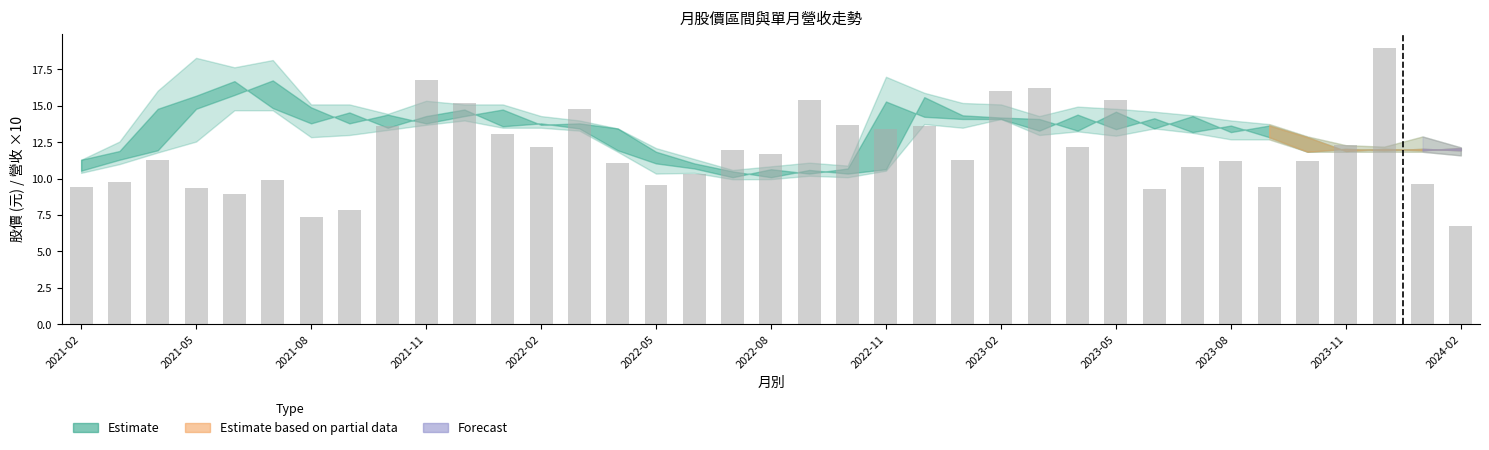

What is the maximum value shown in the chart?

19.0